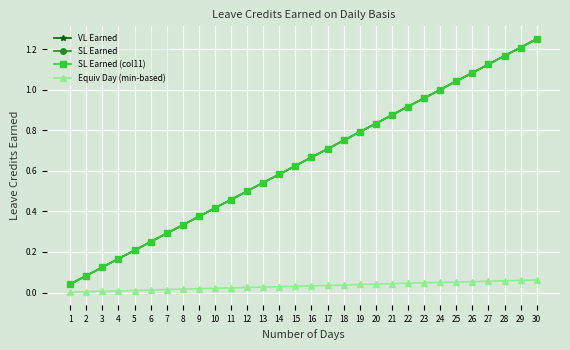

At which category does the chart reach its peak across all series?

30